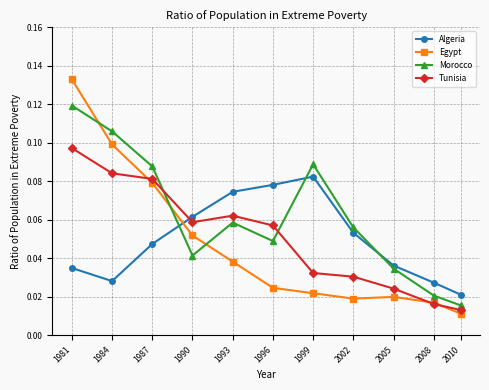

What is the total value across all series at 1996?

0.2